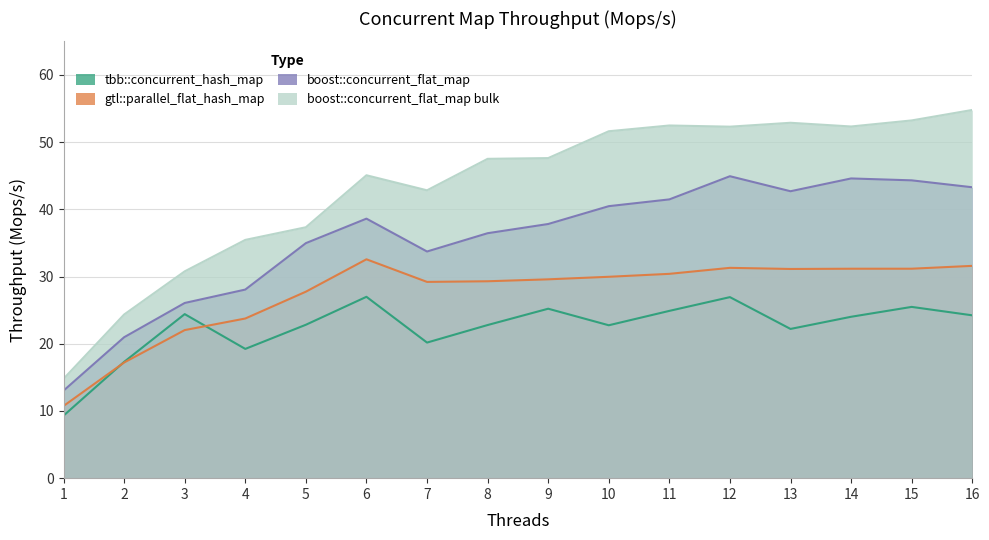

At which label does boost::concurrent_flat_map reach its peak?

12